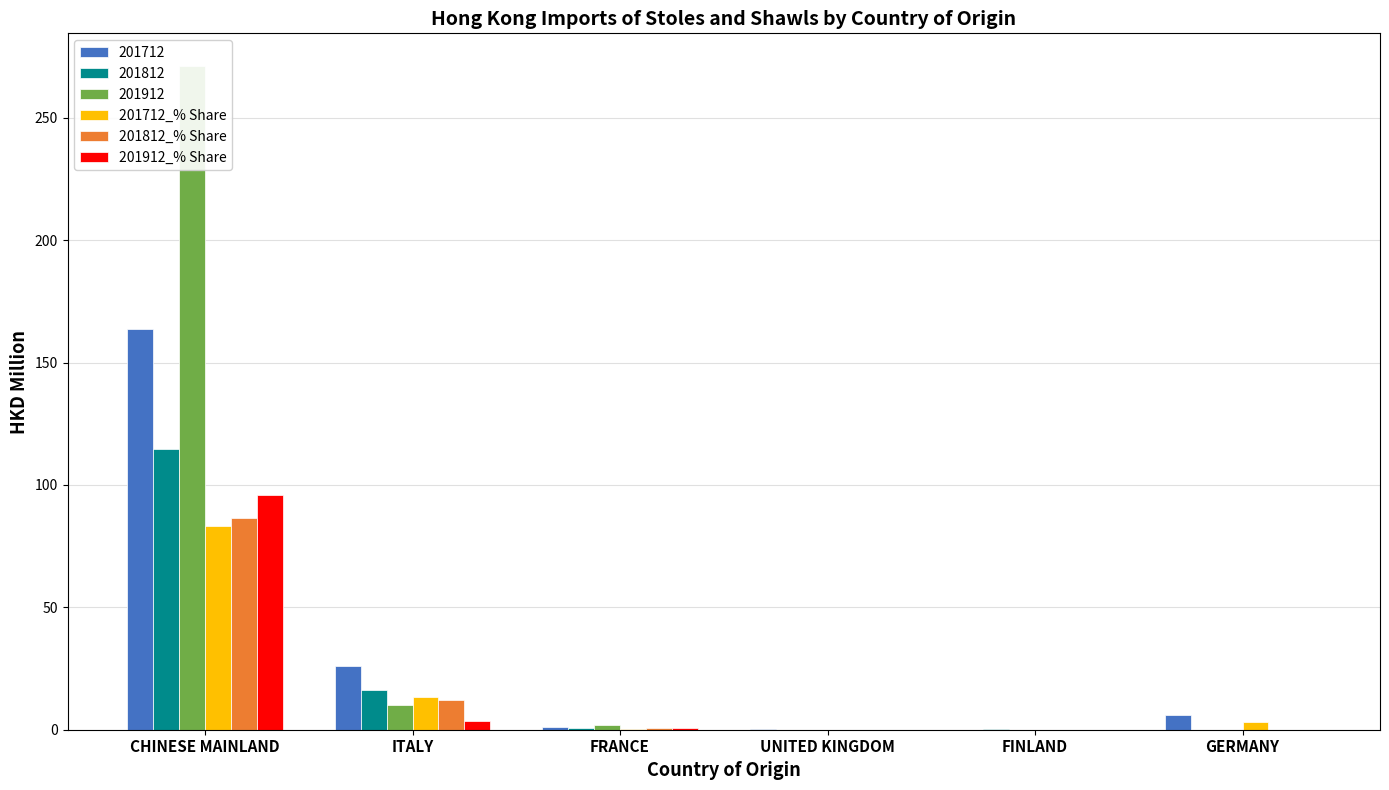

What is the value of the 201712_% Share bar at the 6th from the left?

3.0